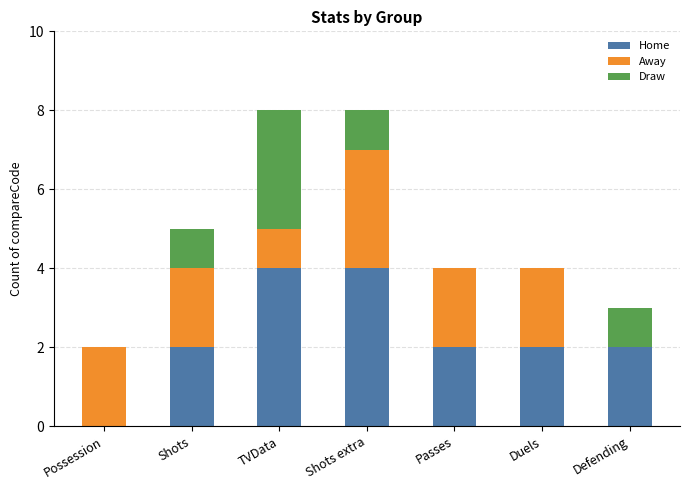

How many categories are shown in the chart?

7